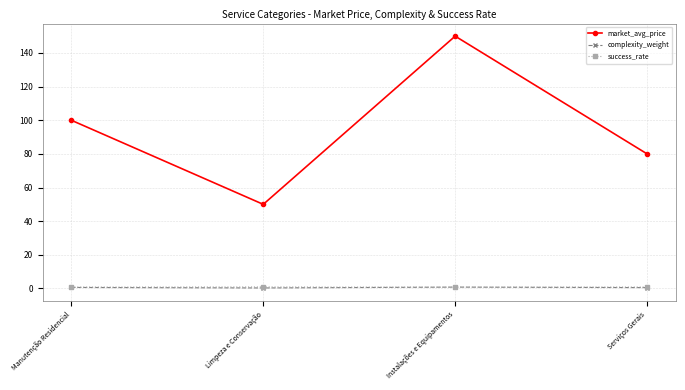

Rank the categories by market_avg_price value from highest to lowest.

Instalações e Equipamentos, Manutenção Residencial, Serviços Gerais, Limpeza e Conservação